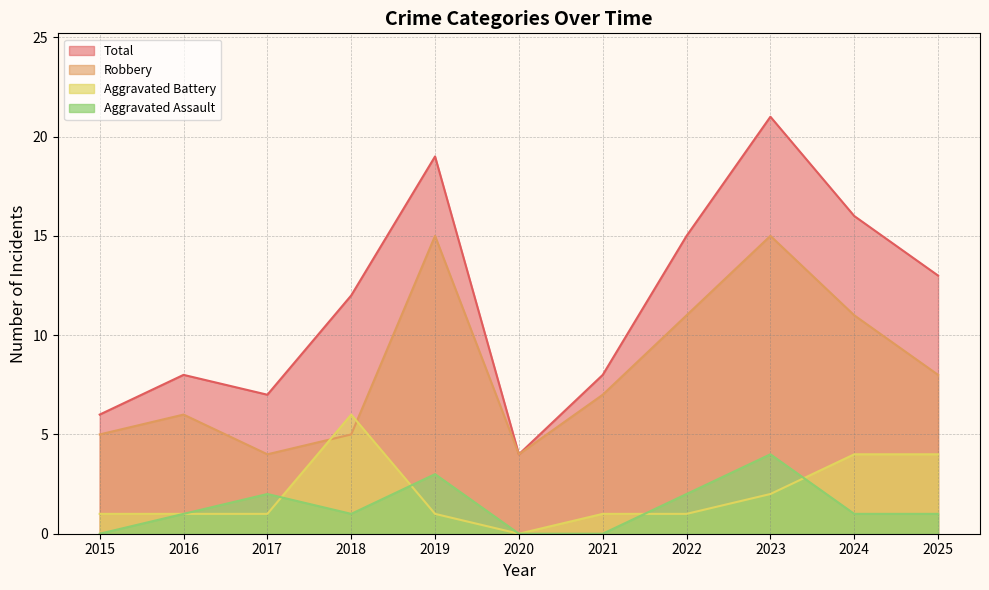

What is the value of the Robbery point at the 10th from the left?

11